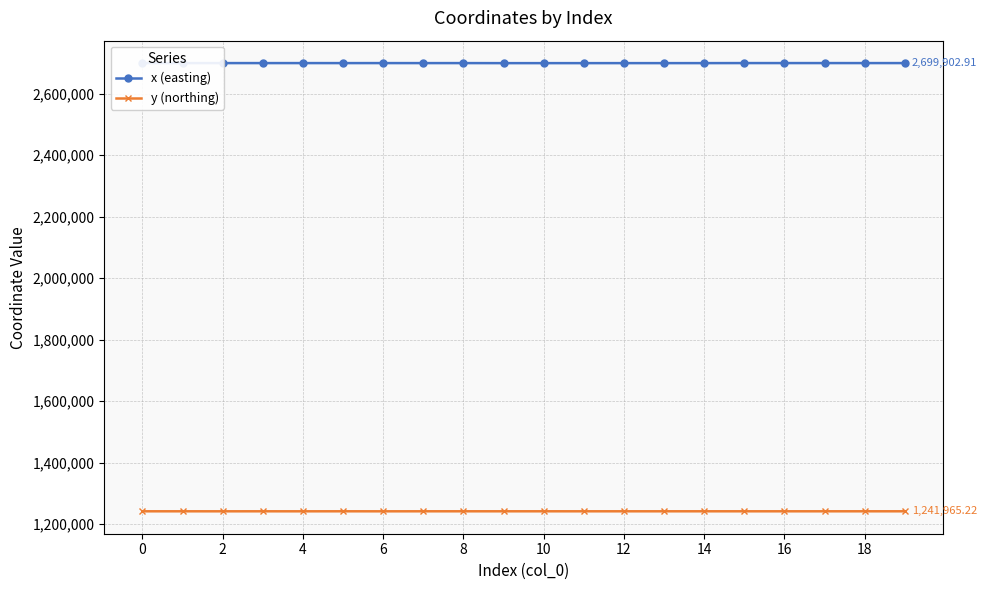

What is the sum of all y (northing) values?

24838907.8